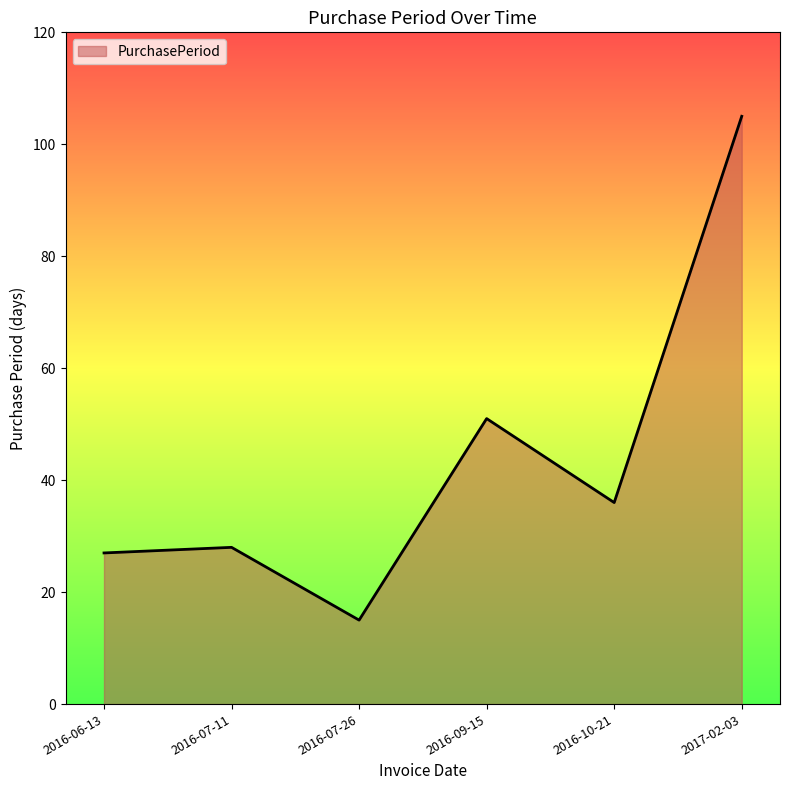

Approximately how many times larger is the value at 2016-07-11 compared to 2016-10-21?

0.8